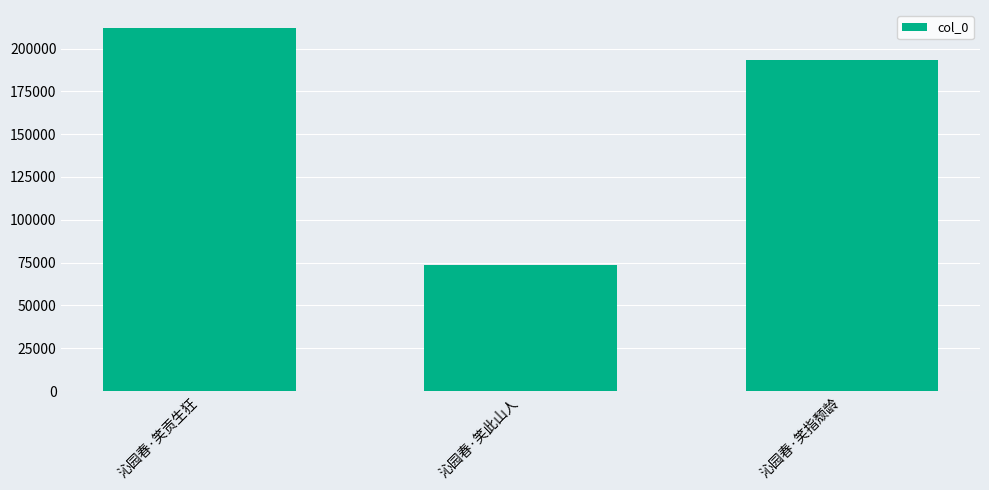

What is the change in value from 沁园春·笑贡生狂 to 沁园春·笑此山人?

-138182